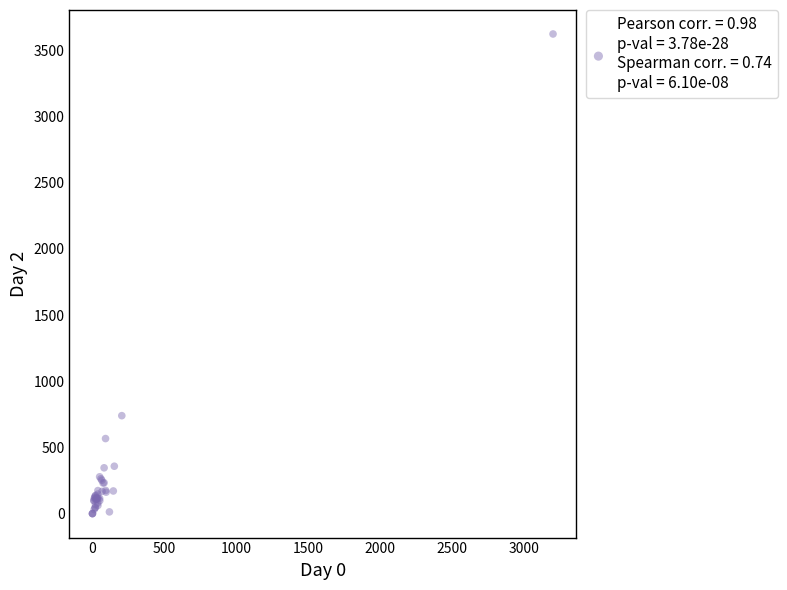

What Y value in the scatter plot is closest to 1812?

740